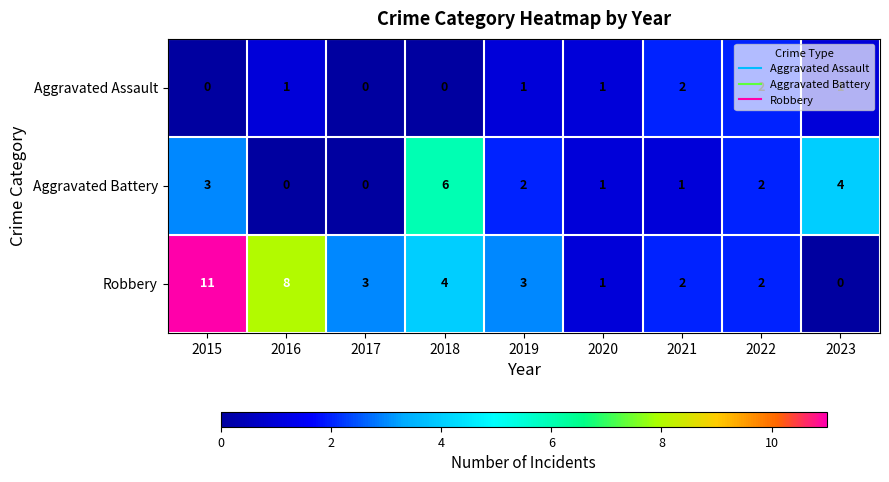

Where is Aggravated Battery nearest to the value 3?

2015